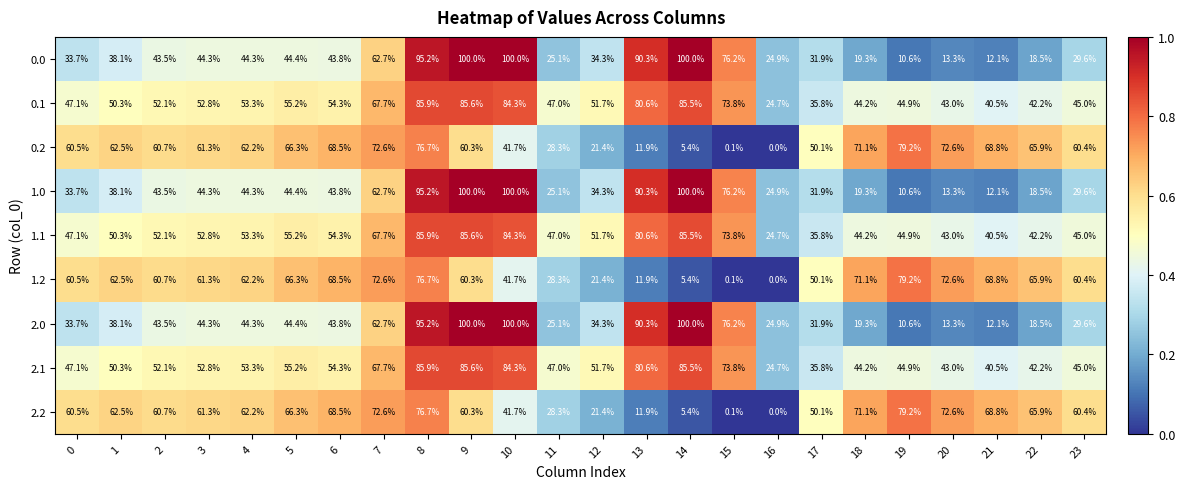

At which category is the sum across all series the highest?

8